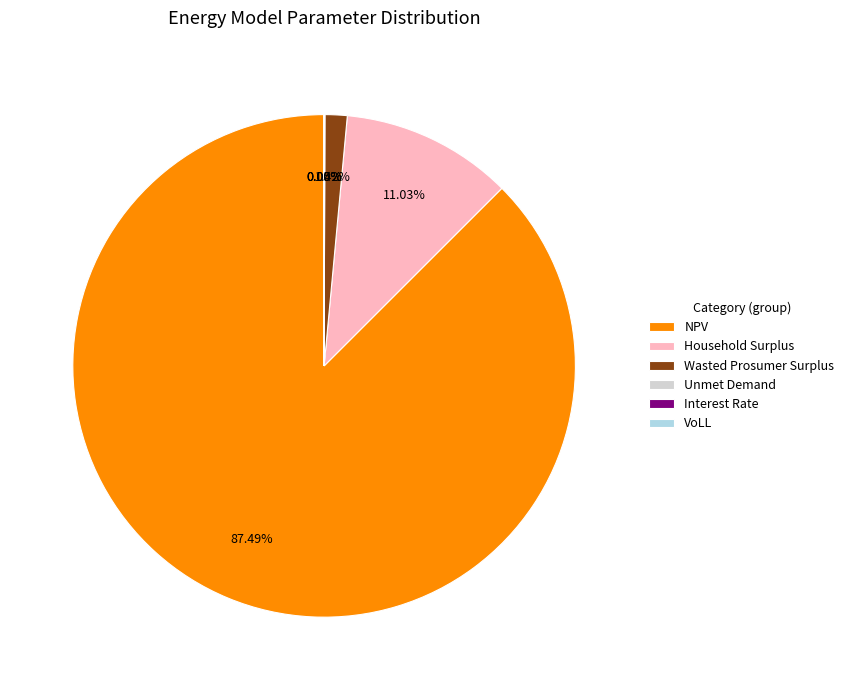

Which category has the biggest portion of the pie?

NPV